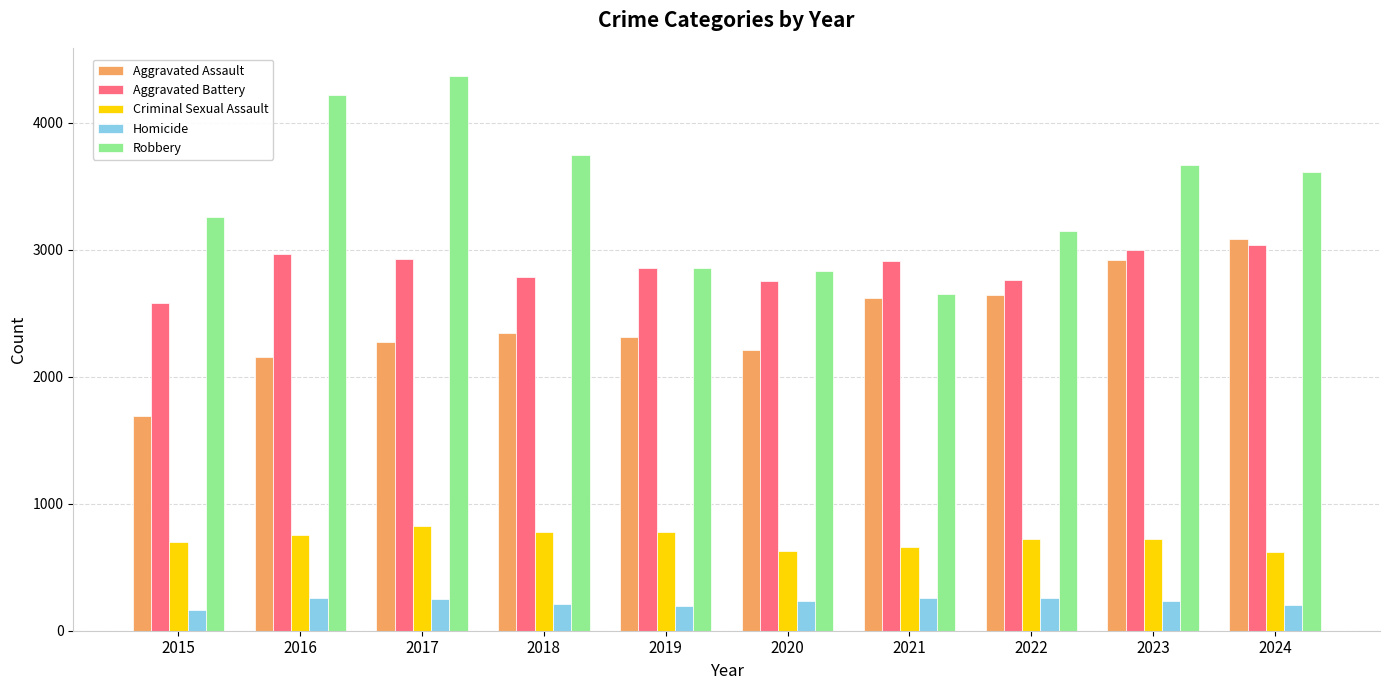

Which category has the highest value across all series?

2017